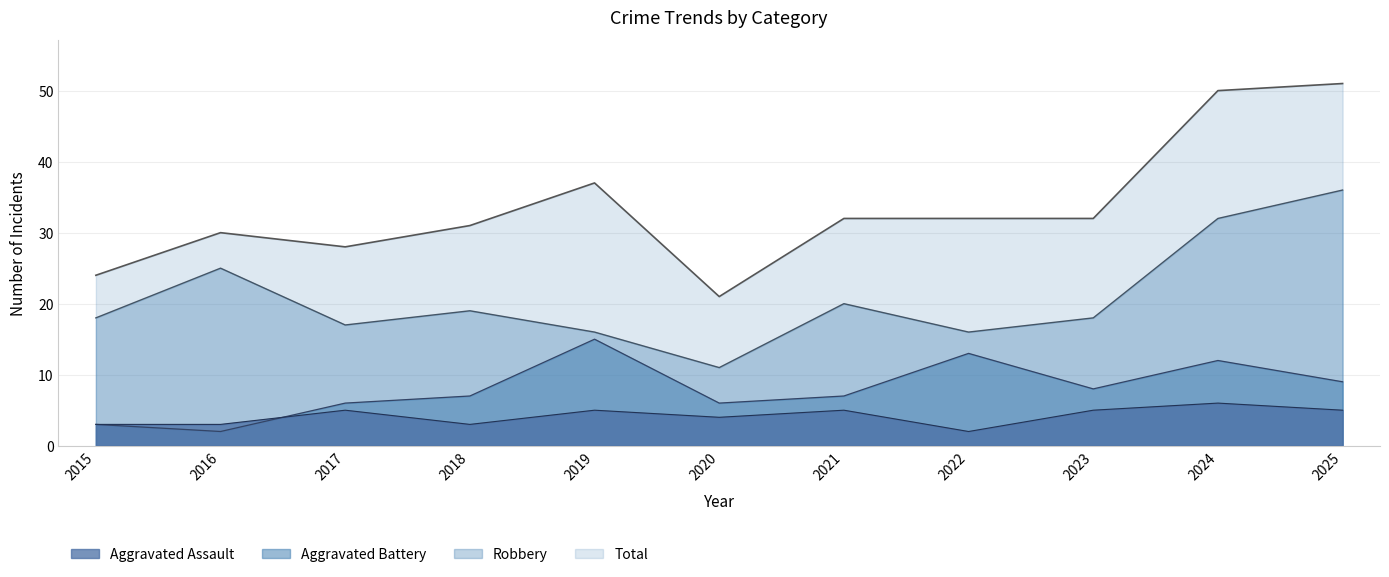

Where do Aggravated Battery and Aggravated Assault first cross each other?

2016 and 2017